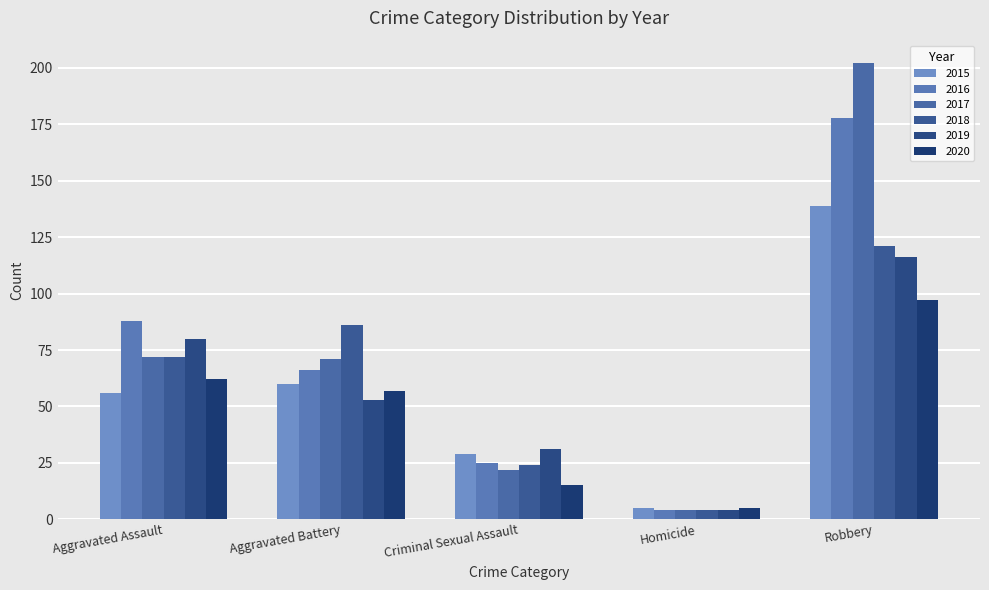

Which category has the lowest value in the 2019 series?

Homicide